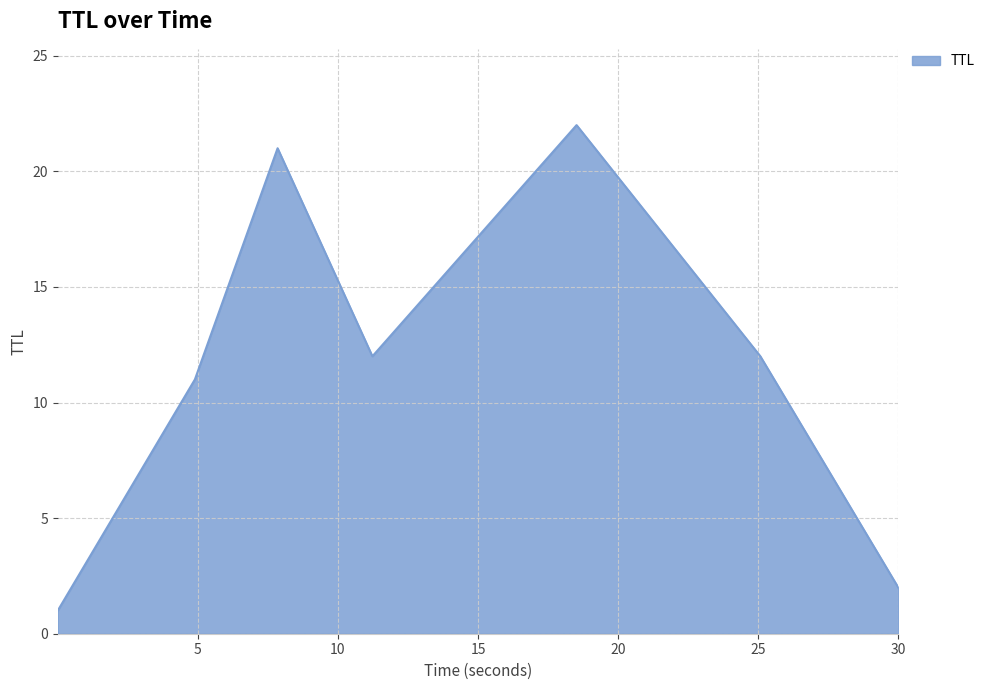

How many interior local valleys (lower than both neighbors) does the data have?

1